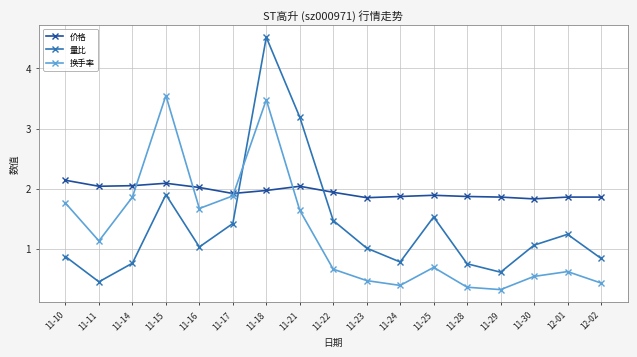

How many series are shown in this chart?

3